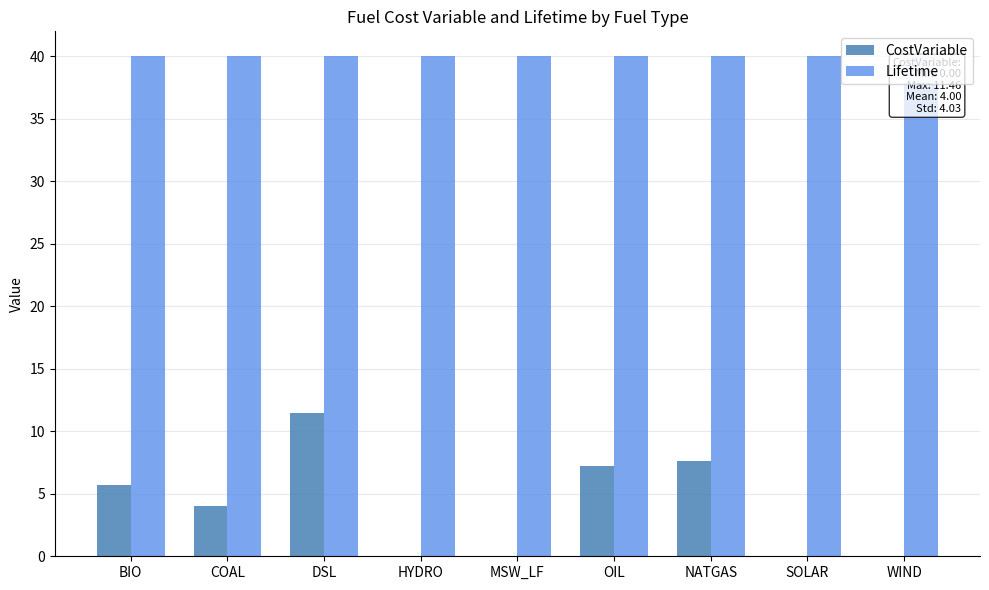

Between NATGAS and SOLAR, which series saw the biggest shift?

CostVariable